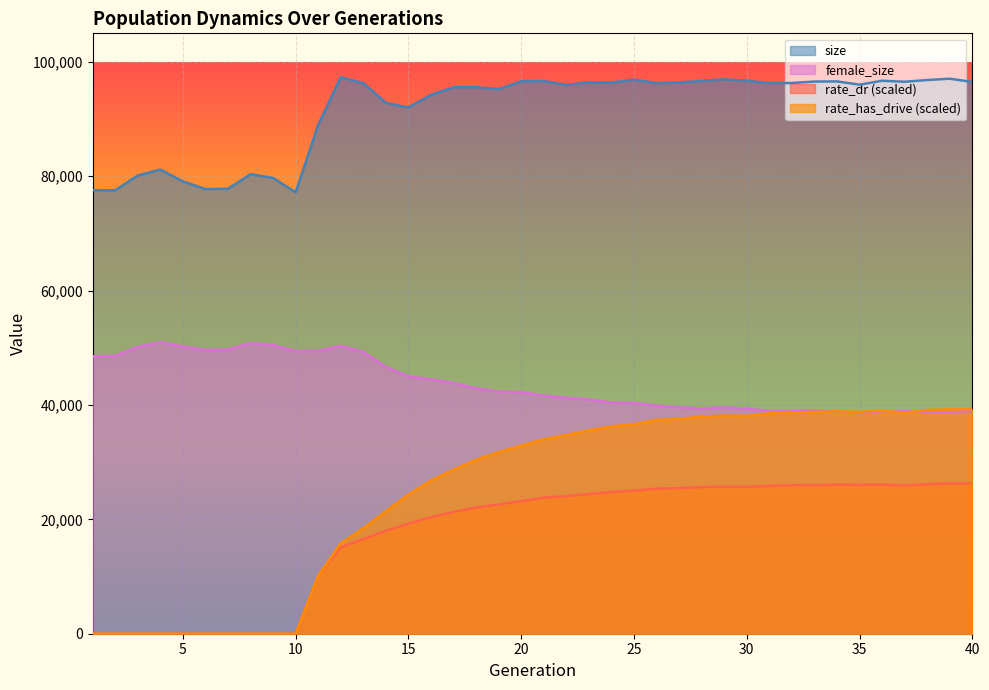

List the series in order of their peak value, lowest first.

rate_dr (scaled), rate_has_drive (scaled), female_size, size